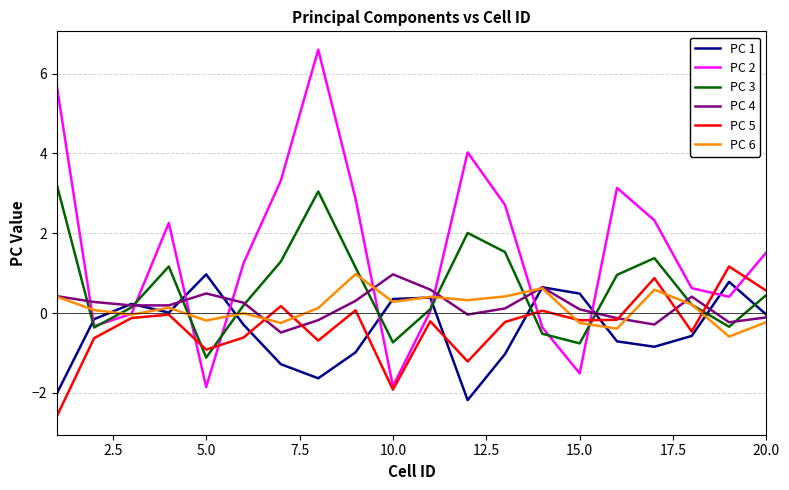

Which series has the largest range (max minus min)?

PC 2